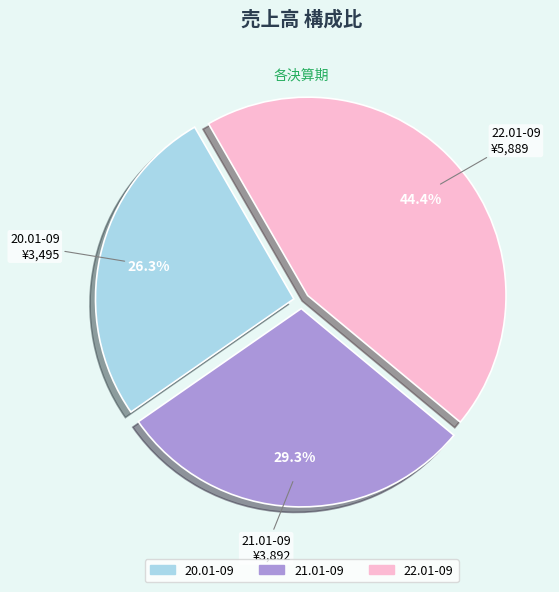

To the nearest percent, what is the difference between the 21.01-09 and 20.01-09 slice percentages?

3%